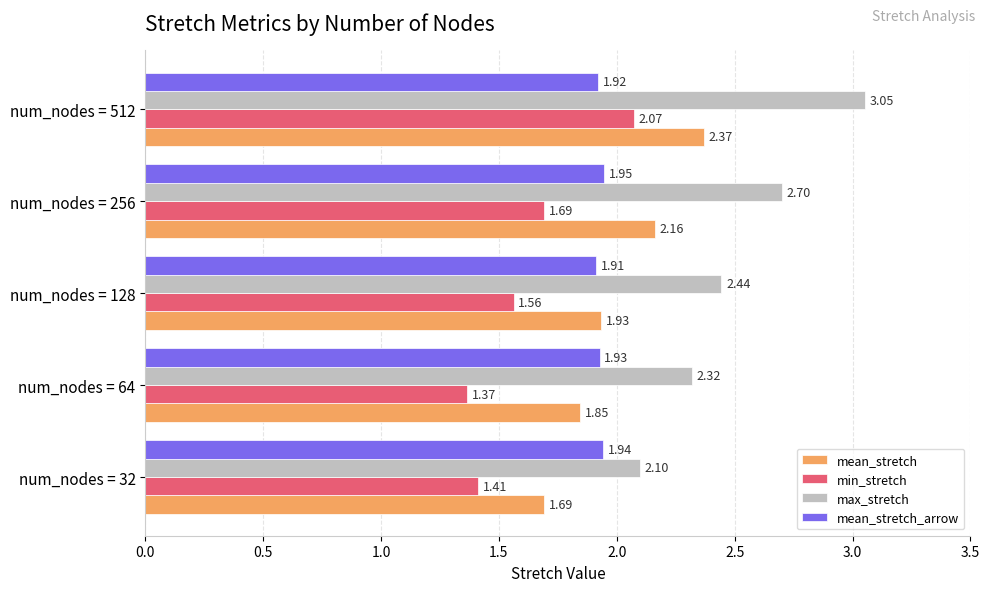

Rank the series by their maximum value, from highest to lowest.

max_stretch, mean_stretch, min_stretch, mean_stretch_arrow